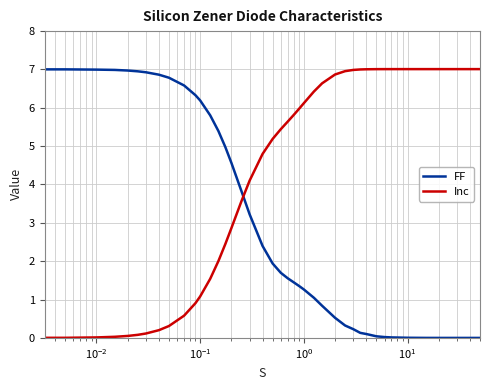

How many intersections are there between FF and Inc?

1